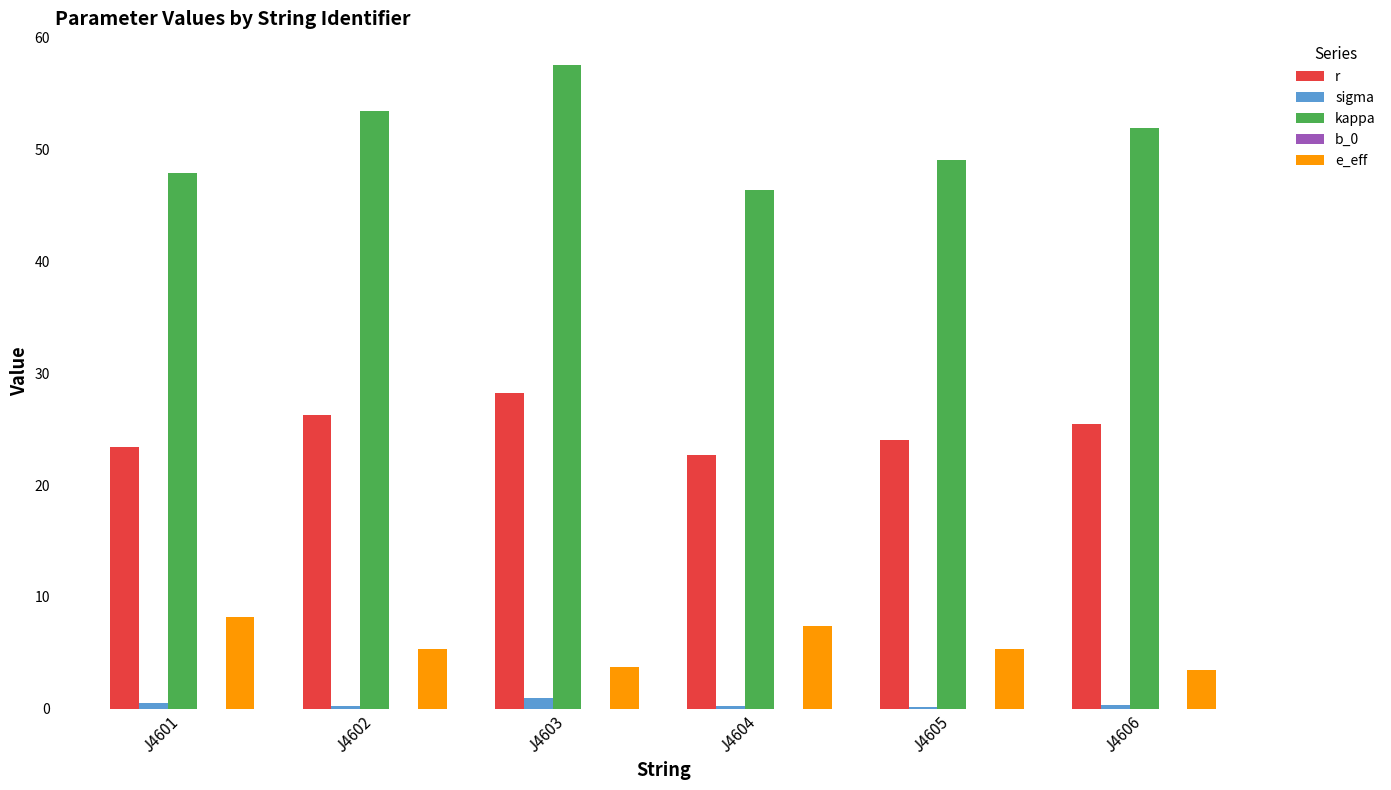

Which series changed the most between J4602 and J4604?

kappa